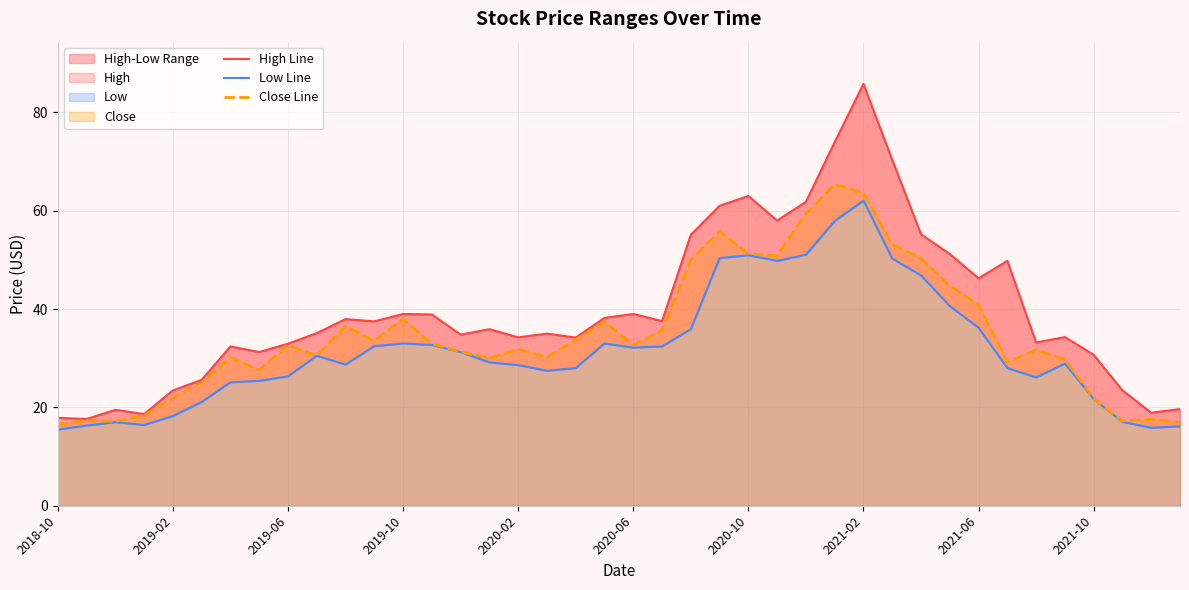

Rank the series by their average value, from lowest to highest.

Low Line, Close Line, High Line